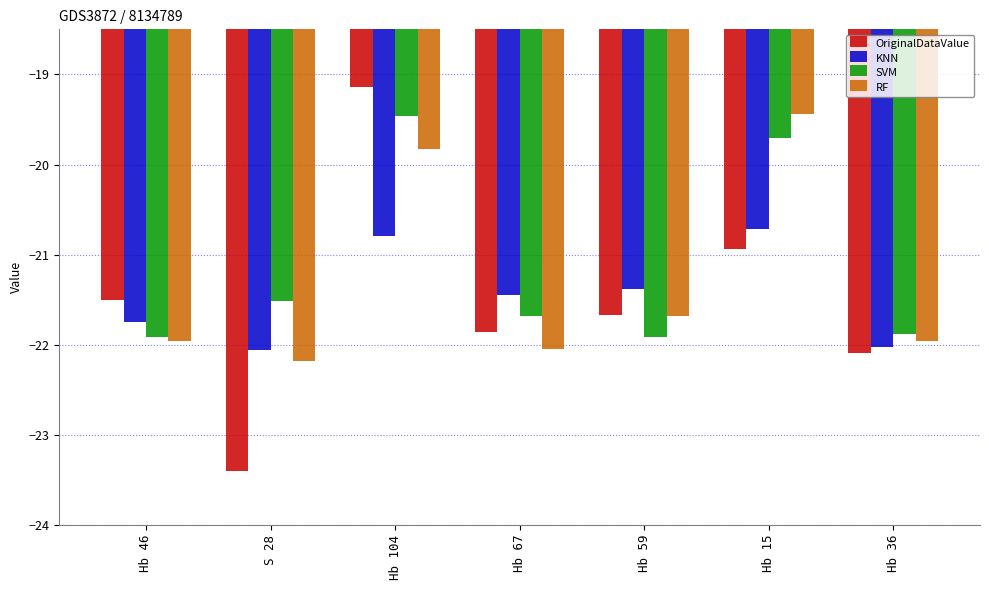

The SVM series shows -10.1 at Hb 67. True or false?

False